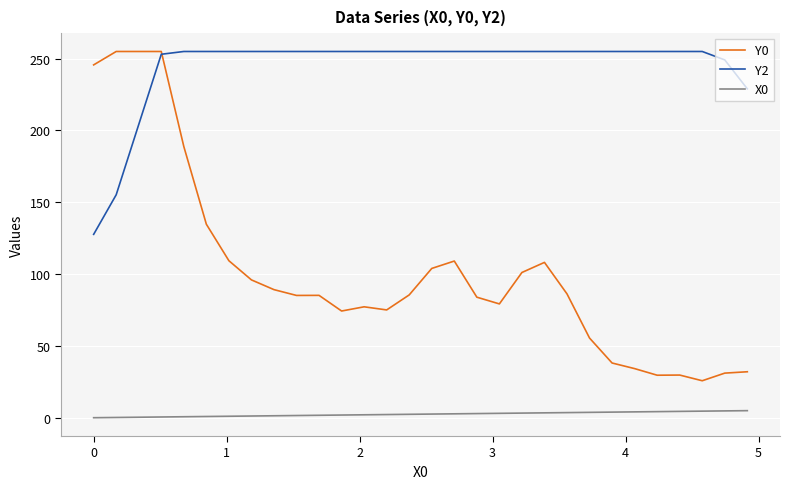

True or false: Y2 and X0 intersect in this chart.

False